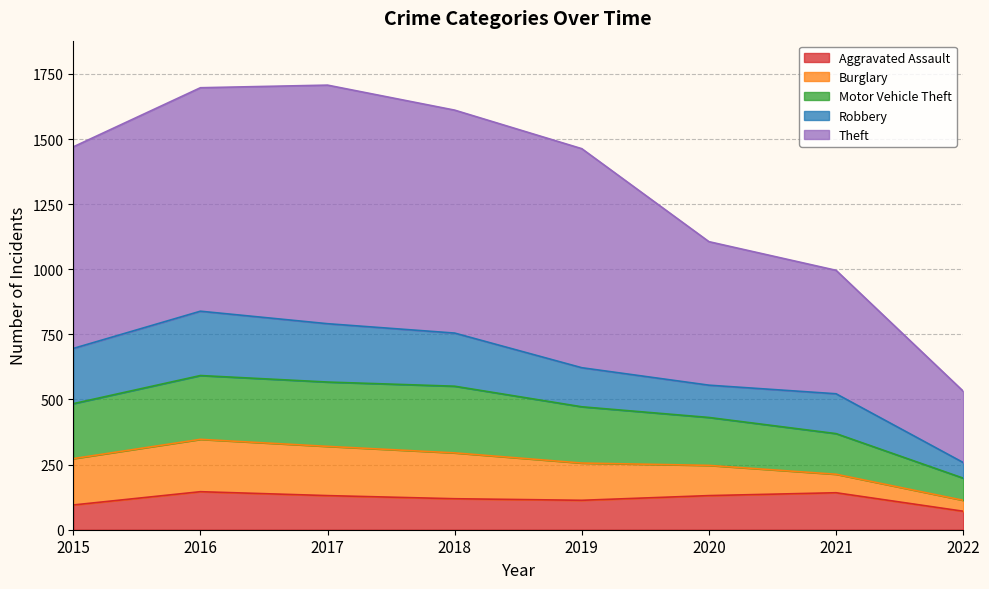

The Theft series shows 1048 at 2017. True or false?

False